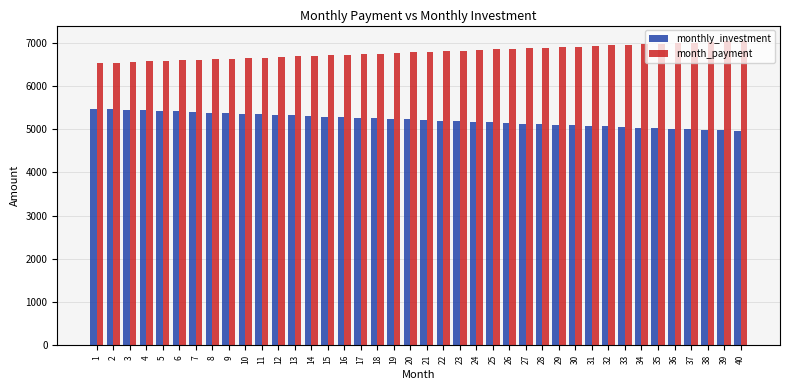

The value of monthly_investment at 7 is 5395.4. True or false?

True